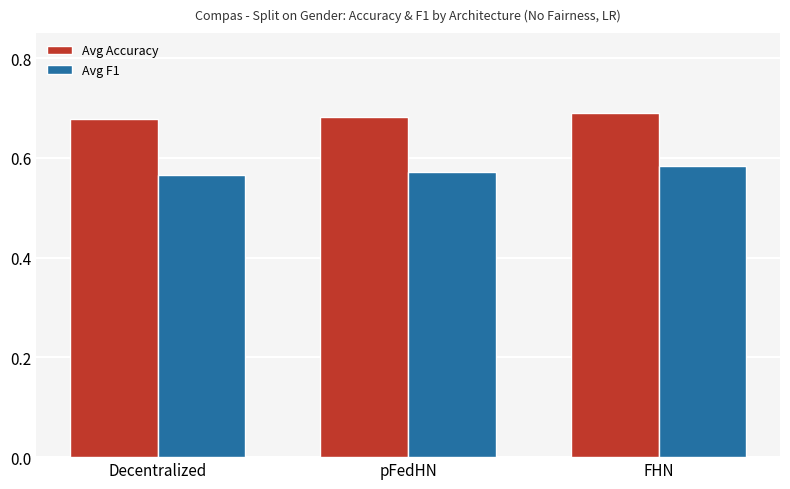

Which category has the highest value in the Avg F1 series?

FHN